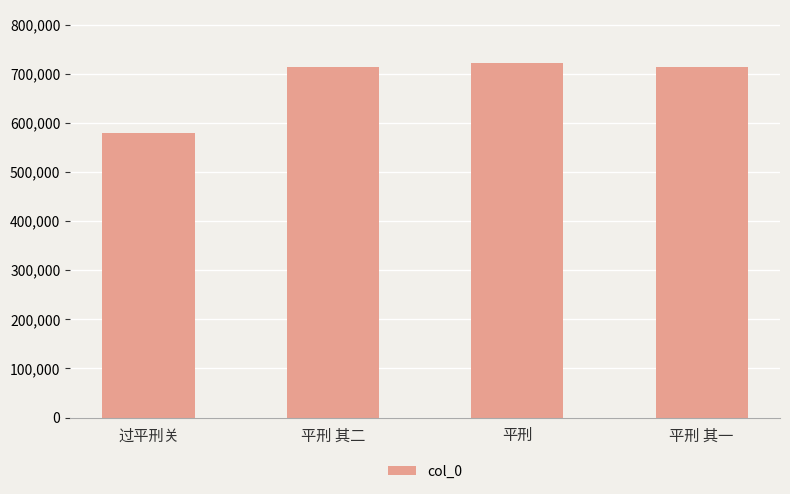

What is the difference between the second highest and second lowest values?

1